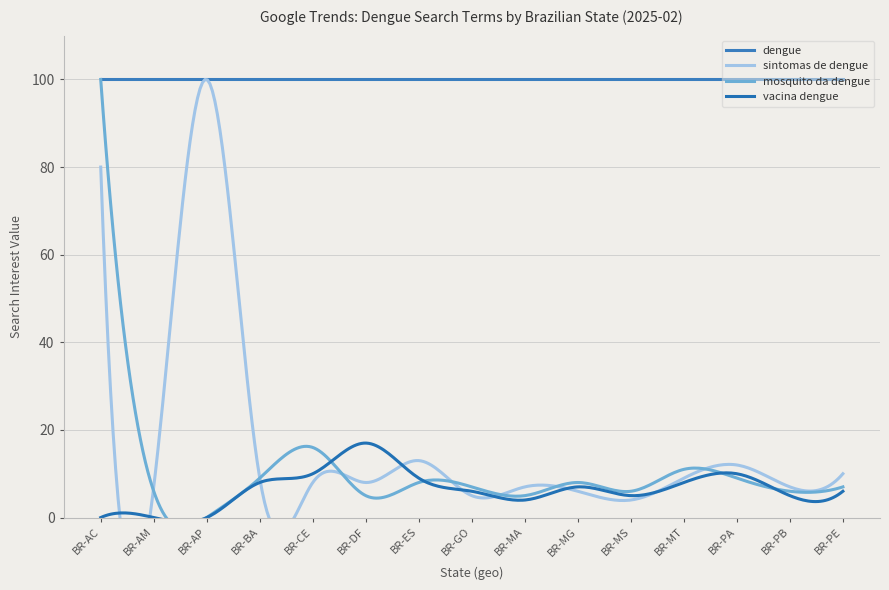

Where is the first local minimum for mosquito da dengue?

BR-AP